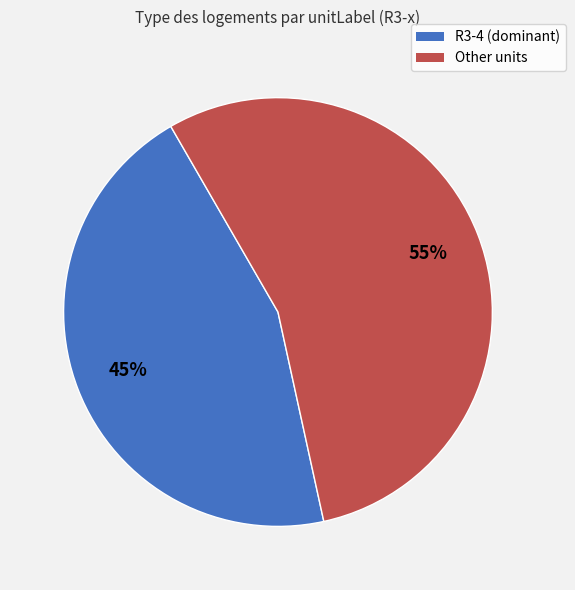

Which has a higher value, R3-4 (dominant) or Other units?

Other units